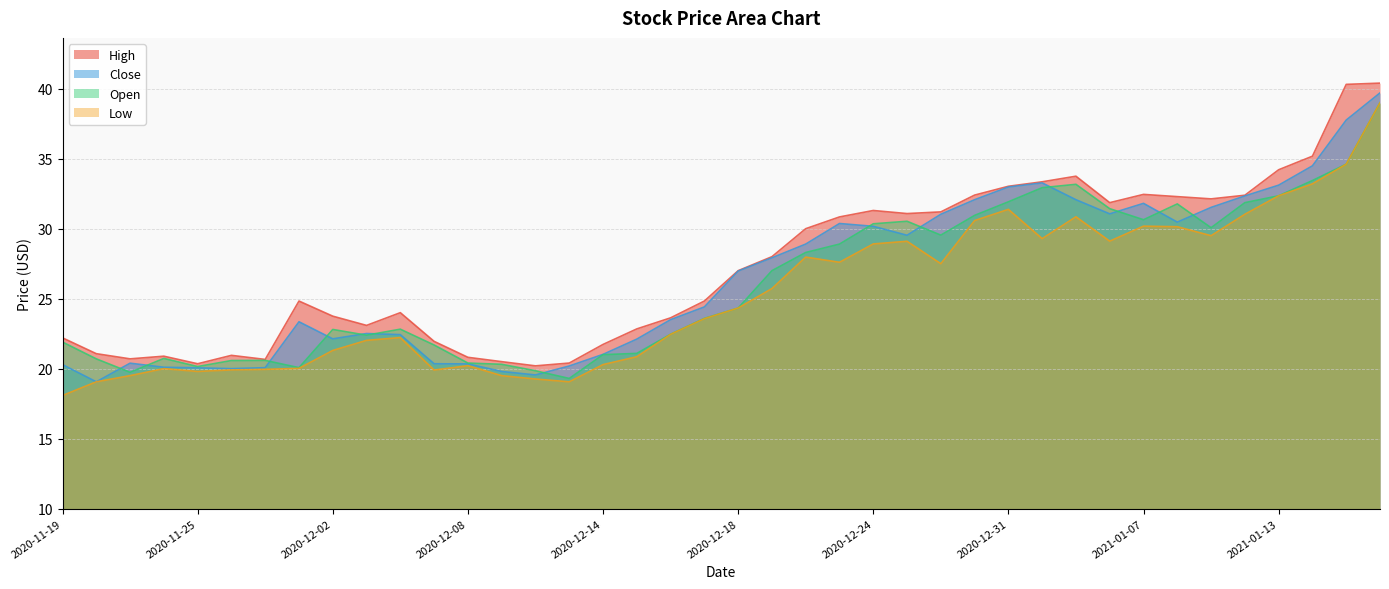

What are all the series names shown in the legend?

High, Close, Open, Low